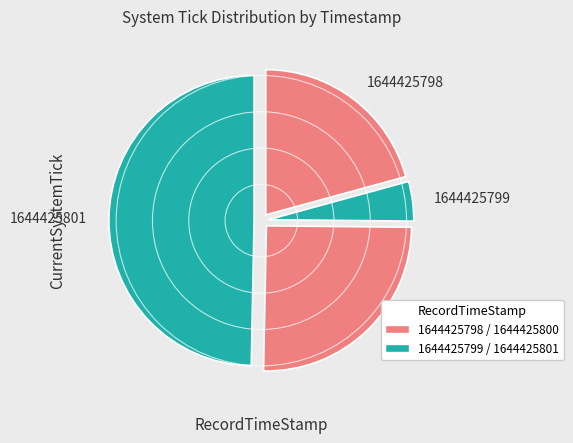

Which category has the smallest portion of the pie?

1644425799